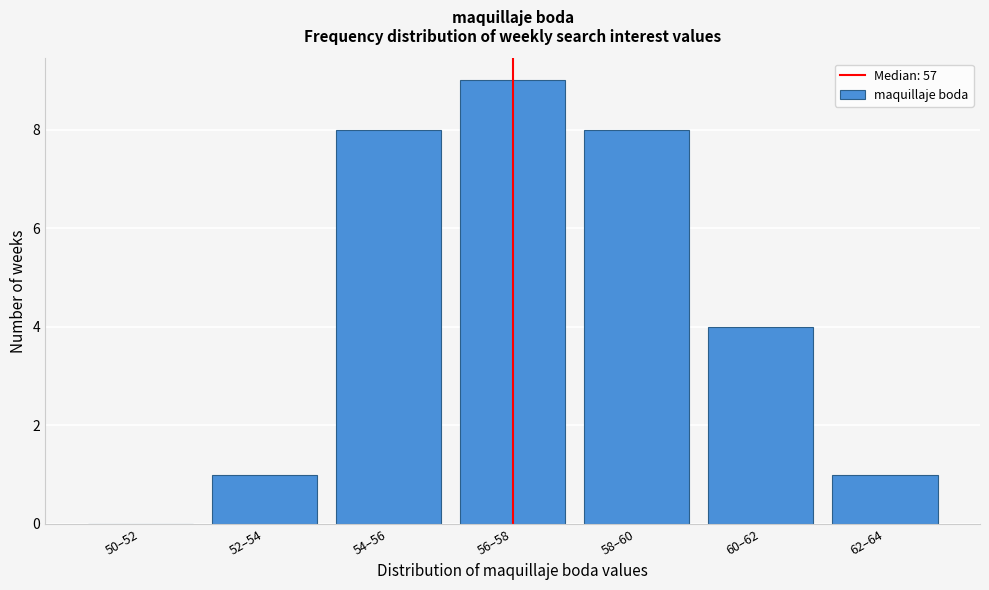

Reading left to right, what are all the values shown in this chart?

50–52=0	52–54=1	54–56=8	56–58=9	58–60=8	60–62=4	62–64=1